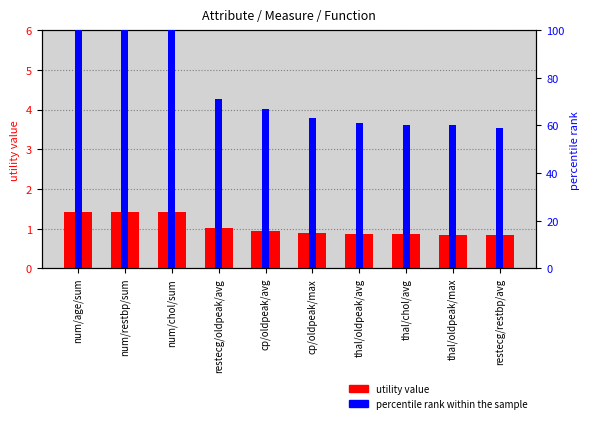

What is the lowest value of the percentile rank within the sample series?

59.0